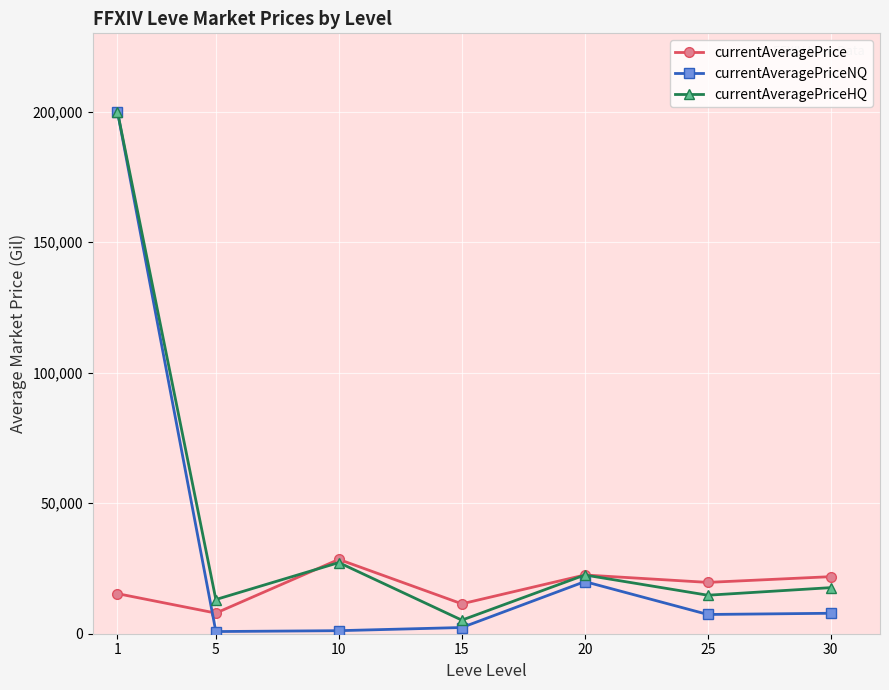

What is the difference between the second highest and minimum values in the currentAveragePriceHQ series?

22046